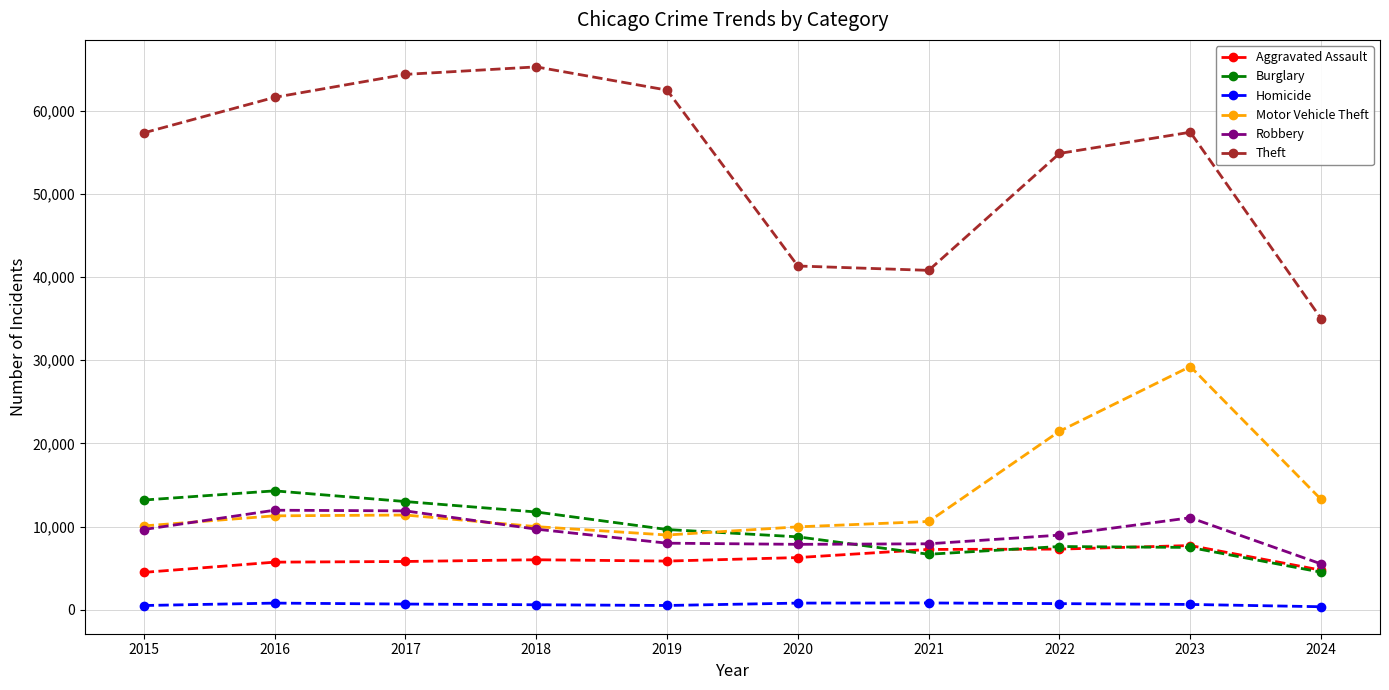

What is the value of the Homicide point at the 7th from the left?

804